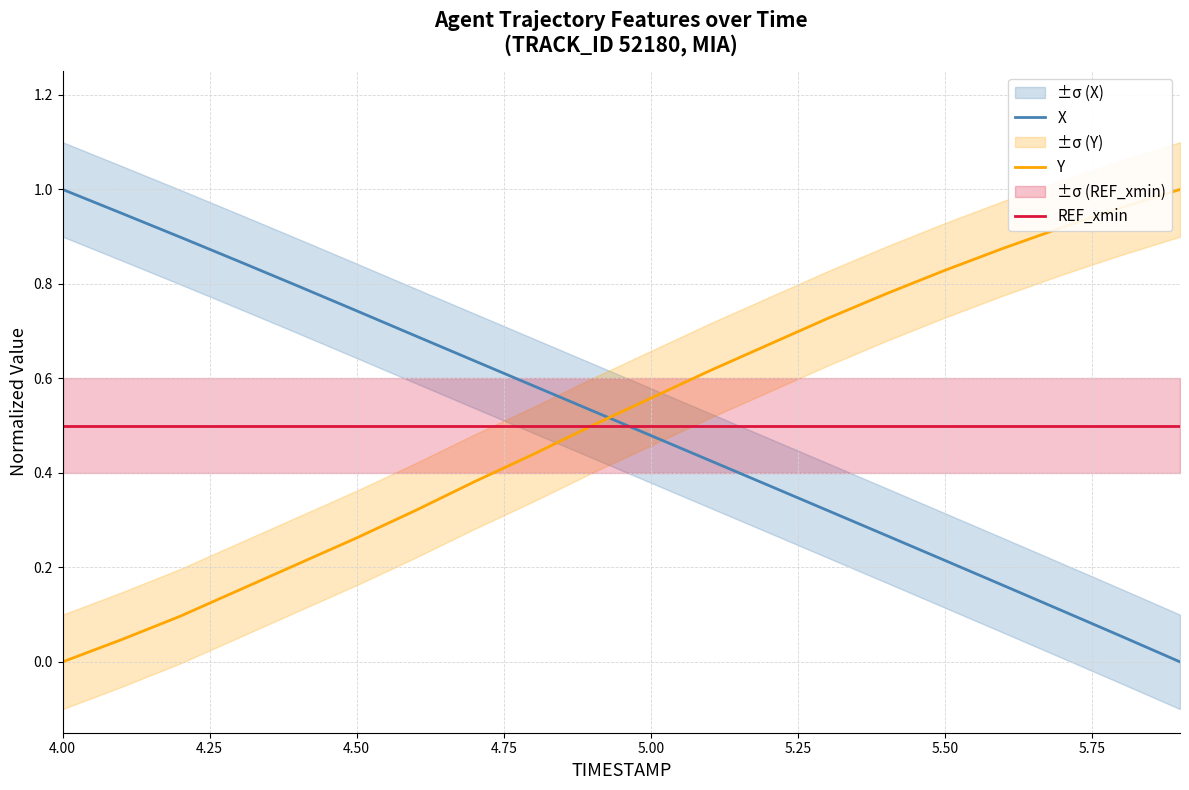

At which label does X reach its peak?

4.00